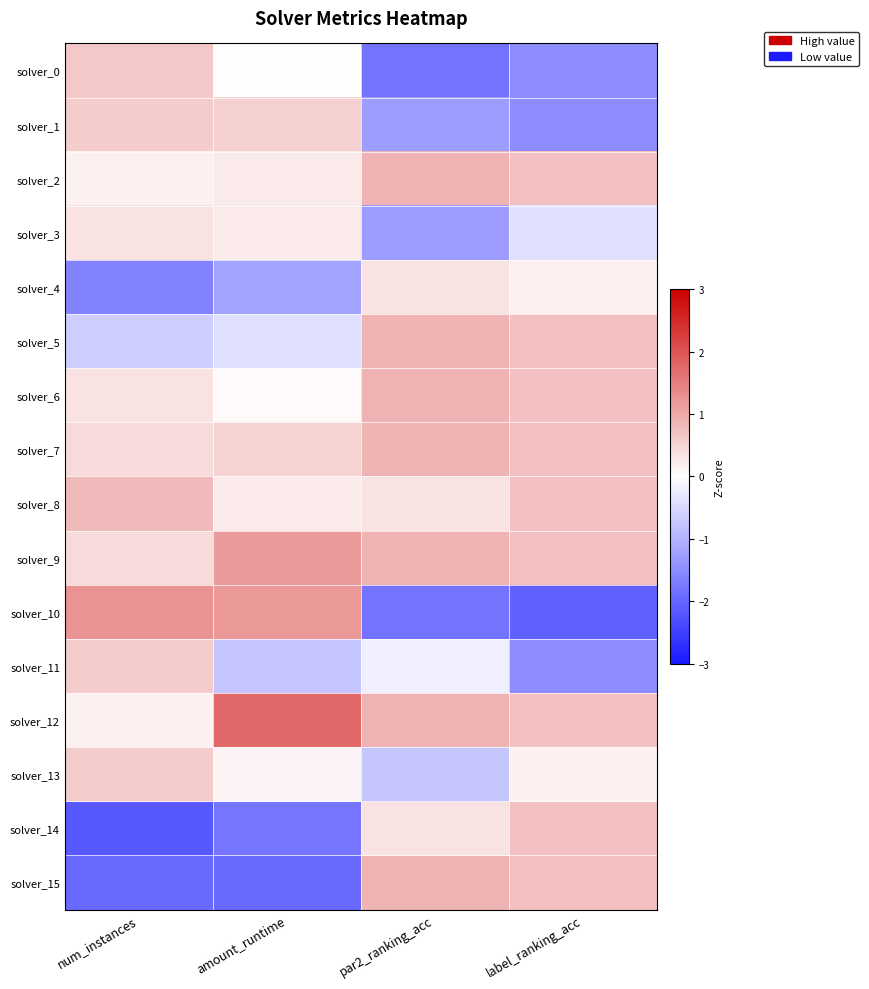

Count the number of data series in this chart.

16